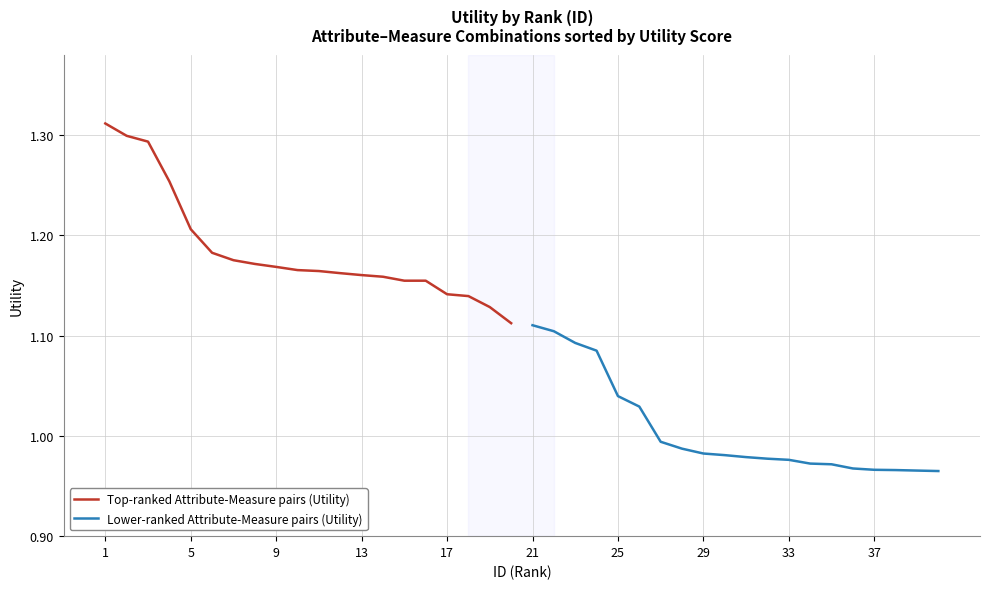

Rank the series by their maximum value, from highest to lowest.

Top-ranked Attribute-Measure pairs (Utility), Lower-ranked Attribute-Measure pairs (Utility)